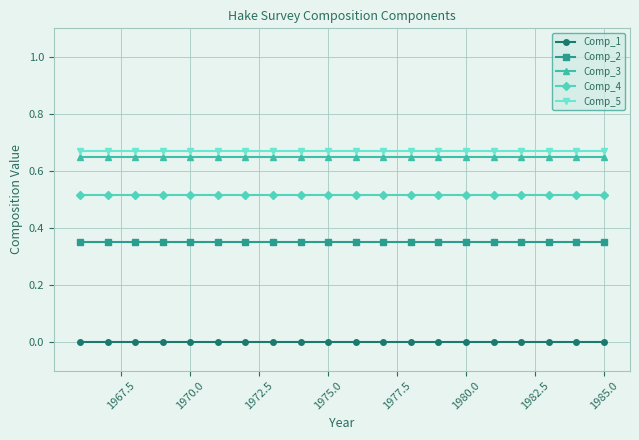

True or false: Comp_1 and Comp_5 intersect in this chart.

False